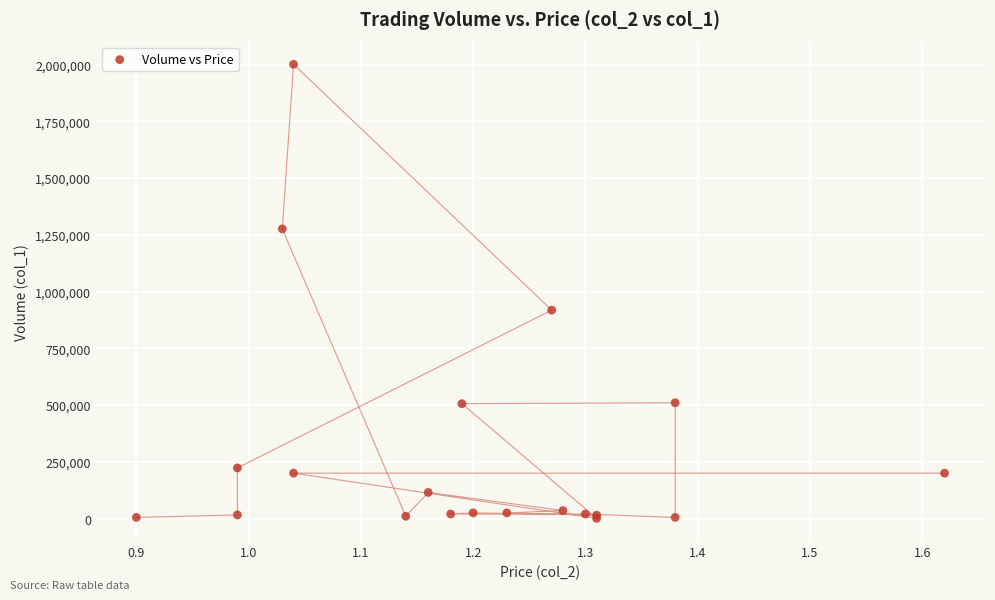

What Y value in the scatter plot is closest to 1001000?

918000